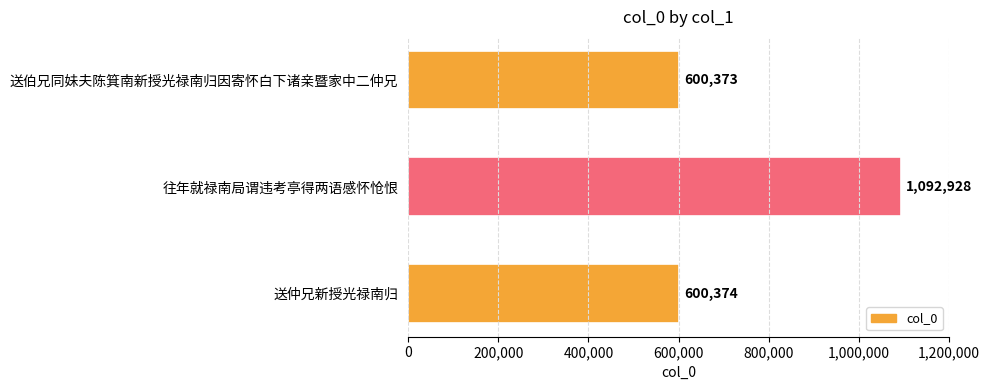

What position from the top is 往年就禄南局谓违考亭得两语感怀怆恨?

2